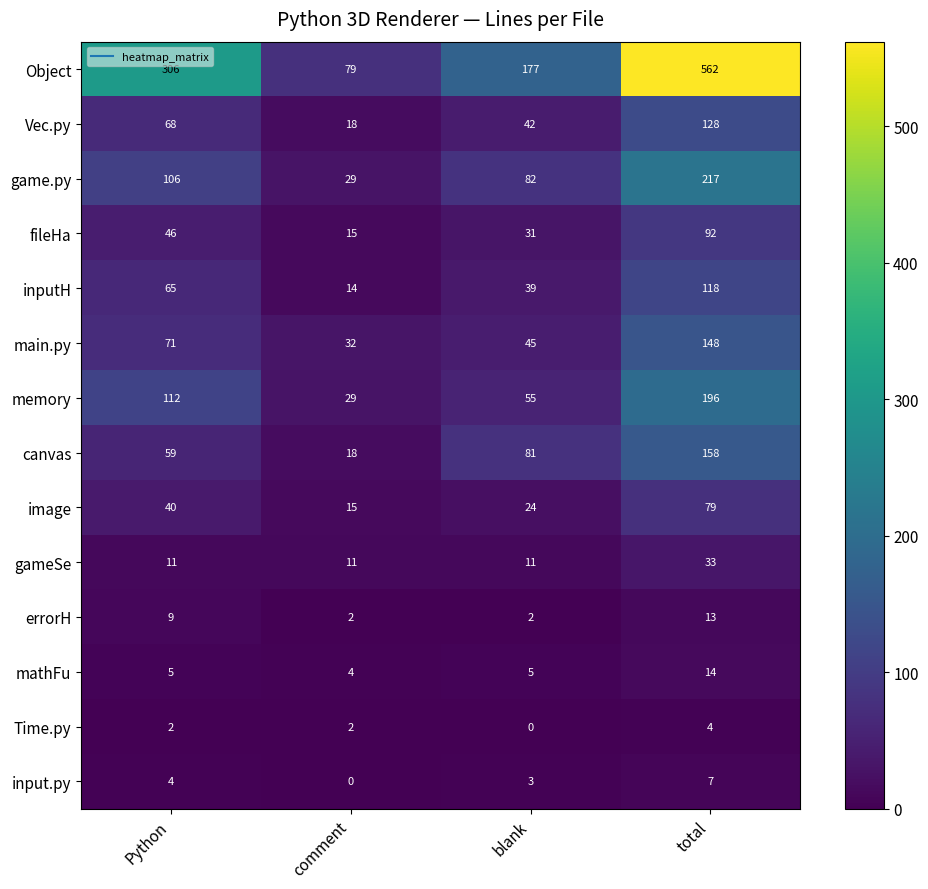

The value of Vec.py at comment is 18. True or false?

True